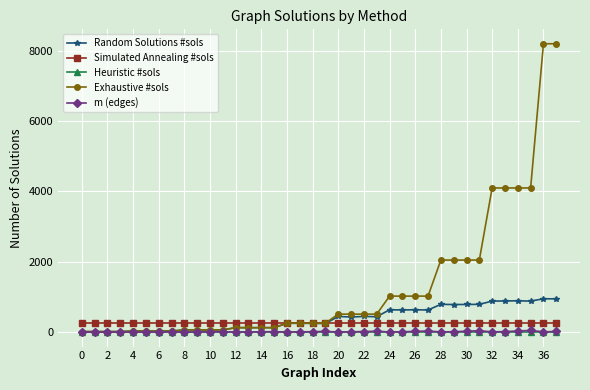

At how many categories does at least one series exceed 1479?

10